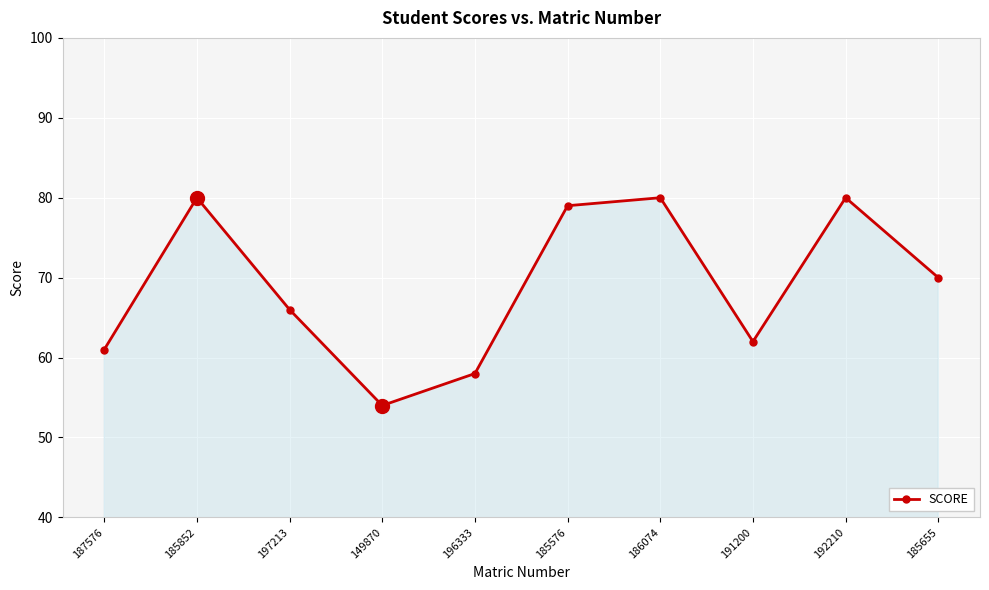

At which category does the chart reach its minimum across all series?

149870